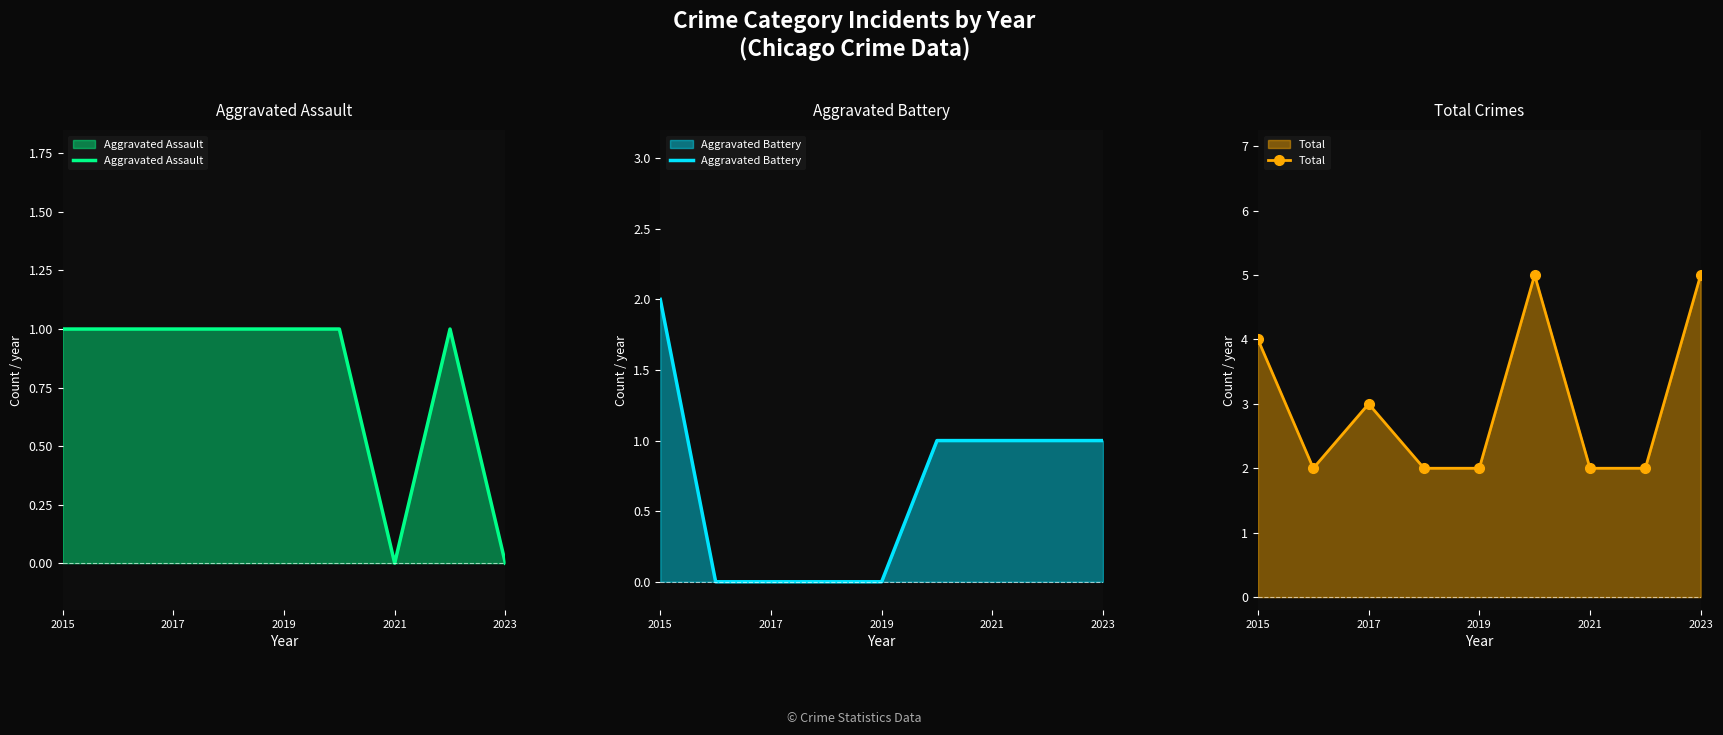

What are all the series names shown in the legend?

Aggravated Assault, Aggravated Battery, Total